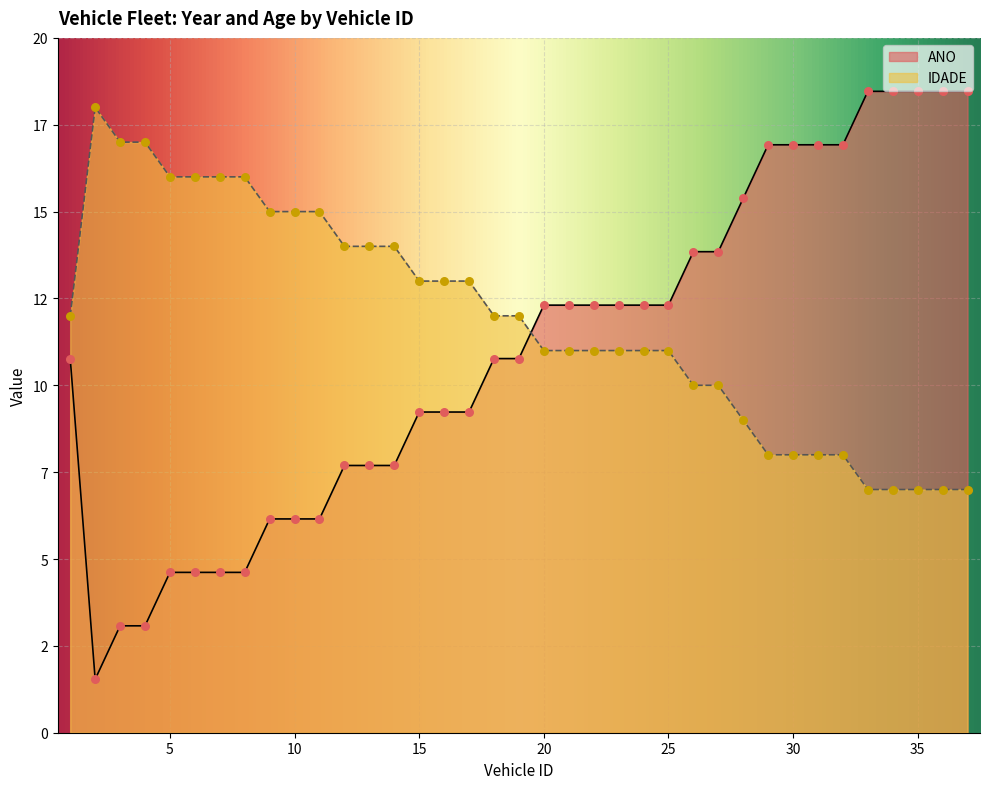

Which series reaches the minimum Y coordinate?

ANO